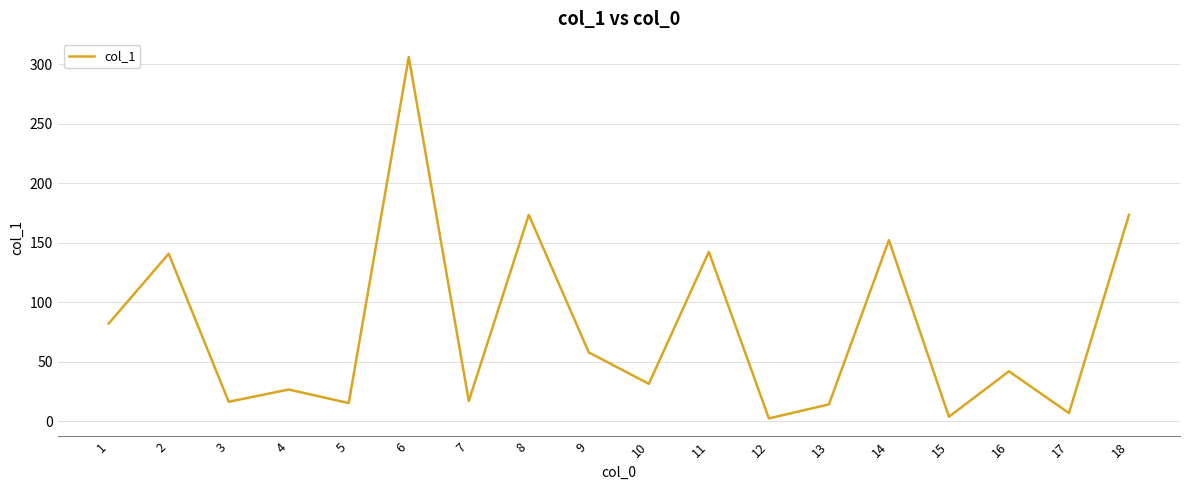

What is the change in value from 3 to 9?

+41.5